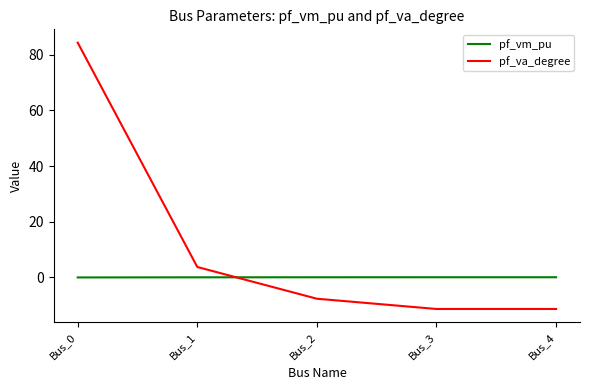

True or false: pf_va_degree and pf_vm_pu intersect in this chart.

True